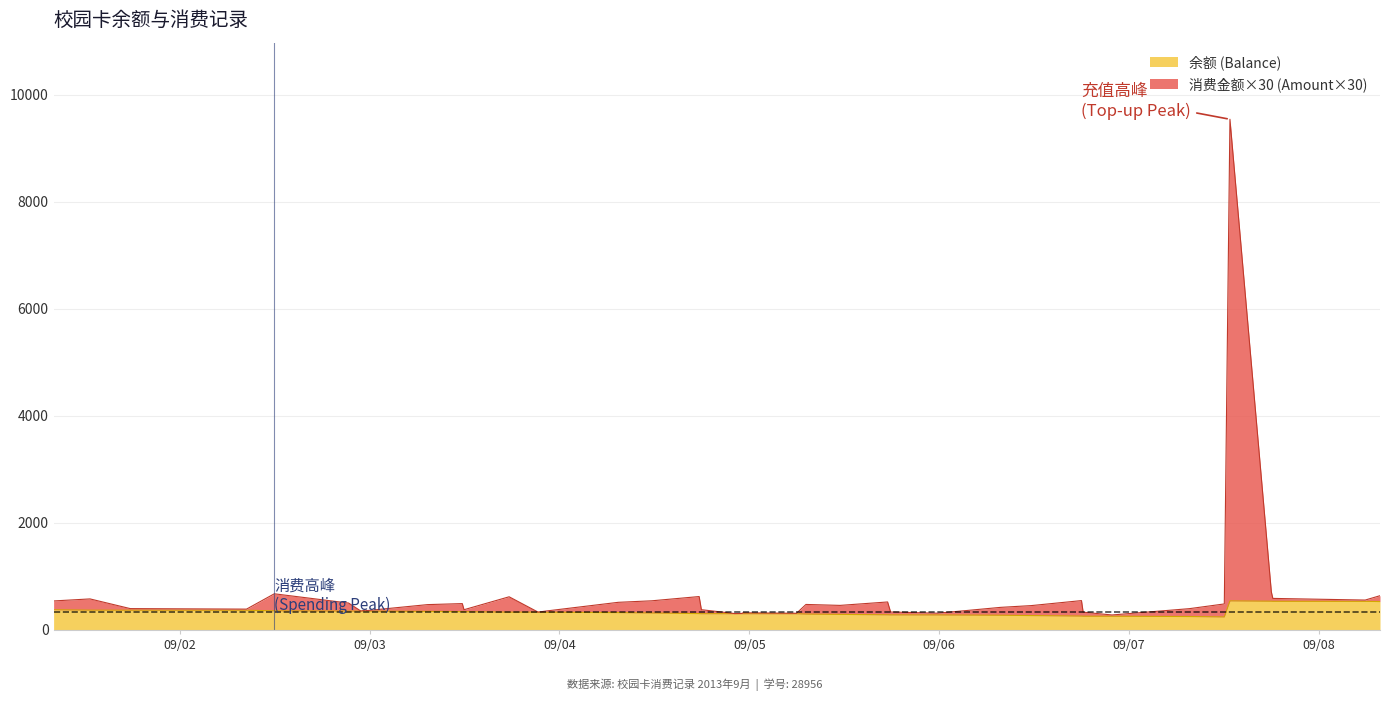

What is the greatest value displayed?

9543.4